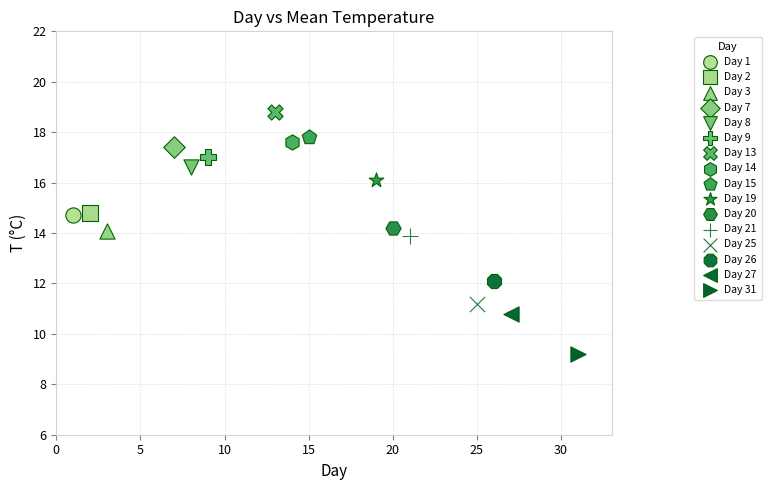

Which series contains the lowest Y value?

Day 31